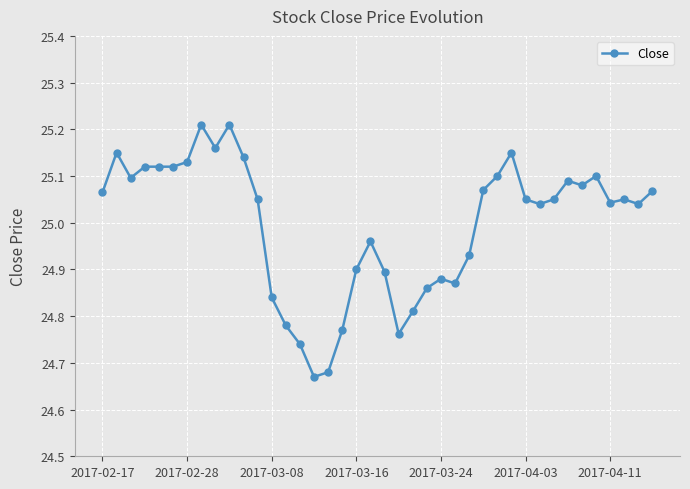

What is the difference between the maximum and minimum values?

0.5